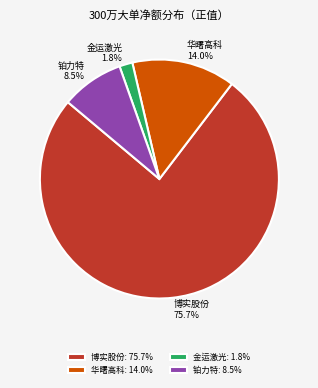

Approximately how many times larger is the value at 博实股份 75.7% compared to 铂力特 8.5%?

8.9